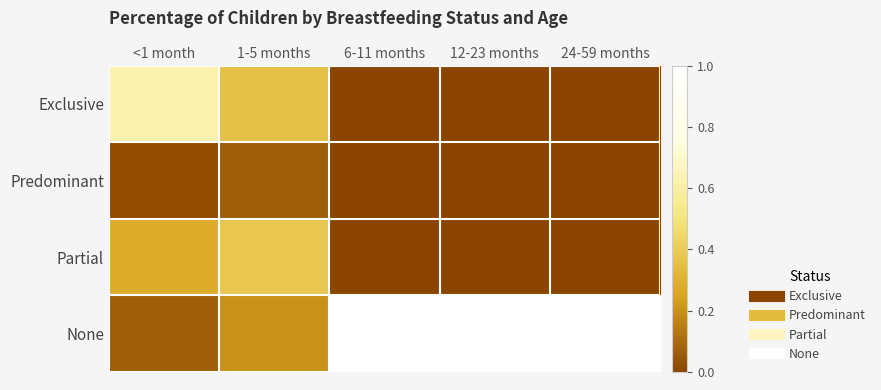

Reading left to right, list all the values displayed in this chart.

Exclusive: <1 month=0.6	1-5 months=0.4	6-11 months=0.0	12-23 months=0.0	24-59 months=0.0
Predominant: <1 month=0.0	1-5 months=0.1	6-11 months=0.0	12-23 months=0.0	24-59 months=0.0
Partial: <1 month=0.3	1-5 months=0.4	6-11 months=0.0	12-23 months=0.0	24-59 months=0.0
None: <1 month=0.1	1-5 months=0.2	6-11 months=1.0	12-23 months=1.0	24-59 months=1.0